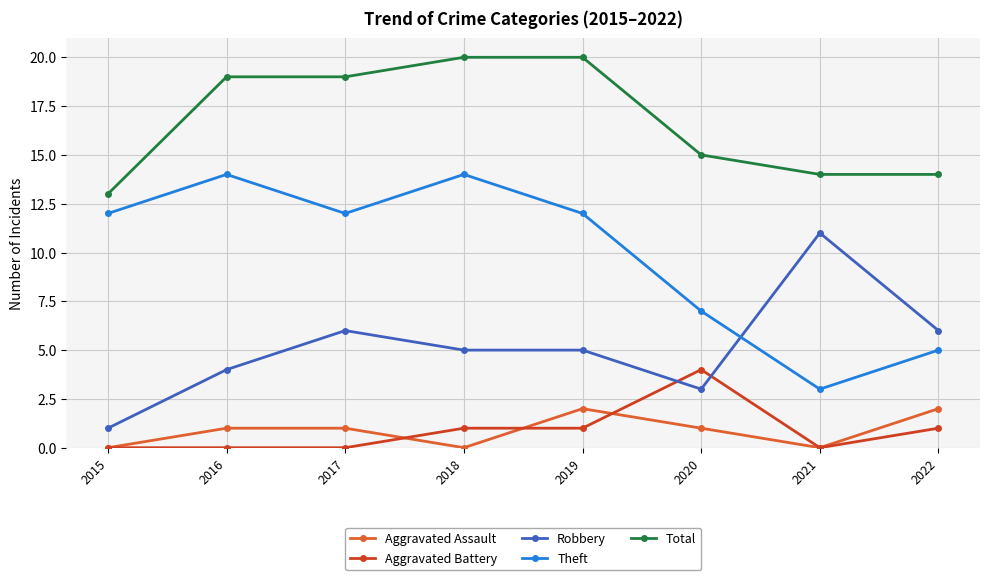

Is it true that Total equals 19 at 2017?

True